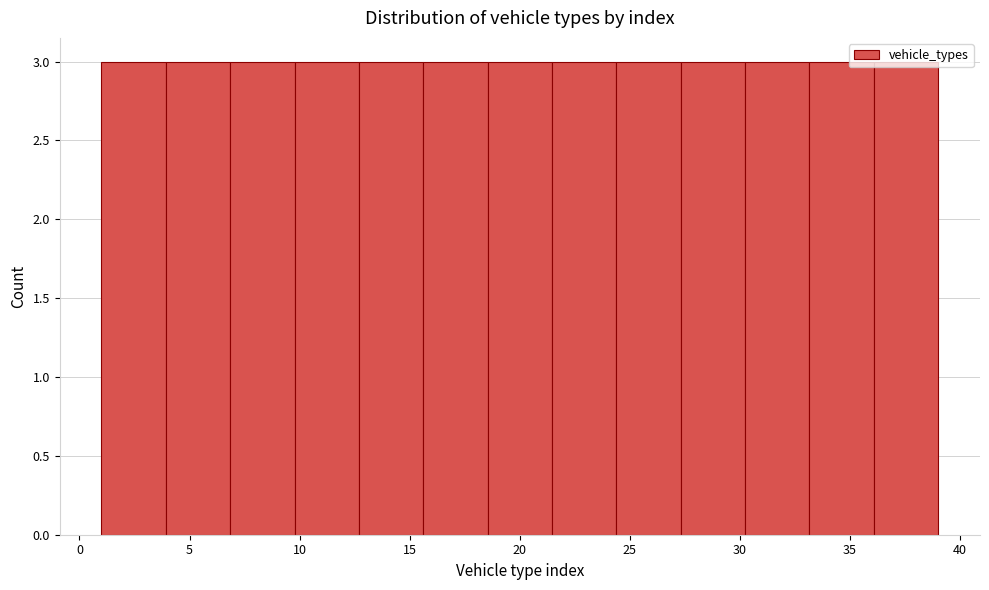

Reading left to right, transcribe this chart: for each bar, give the range it covers on the x-axis and its height. Neither the bar edges nor the heights are printed on the chart, so give them approximately, as read against the axes.

1.0 to 4.0: 3
4.0 to 7.0: 3
7.0 to 10.0: 3
10.0 to 12.5: 3
12.5 to 15.5: 3
15.5 to 18.5: 3
18.5 to 21.5: 3
21.5 to 24.5: 3
24.5 to 27.5: 3
27.5 to 30.0: 3
30.0 to 33.0: 3
33.0 to 36.0: 3
36.0 to 39.0: 3